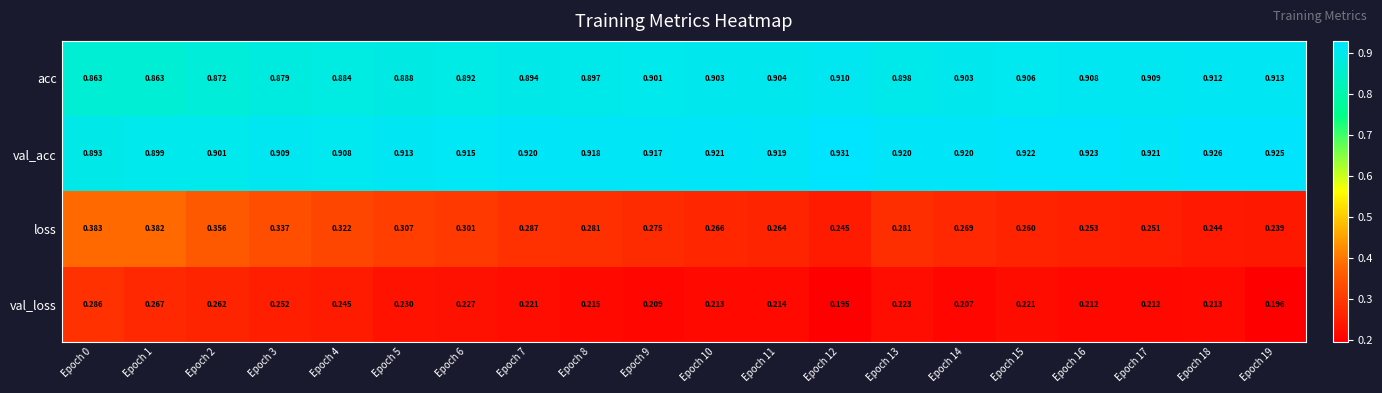

Which series has the largest total across all categories?

val_acc